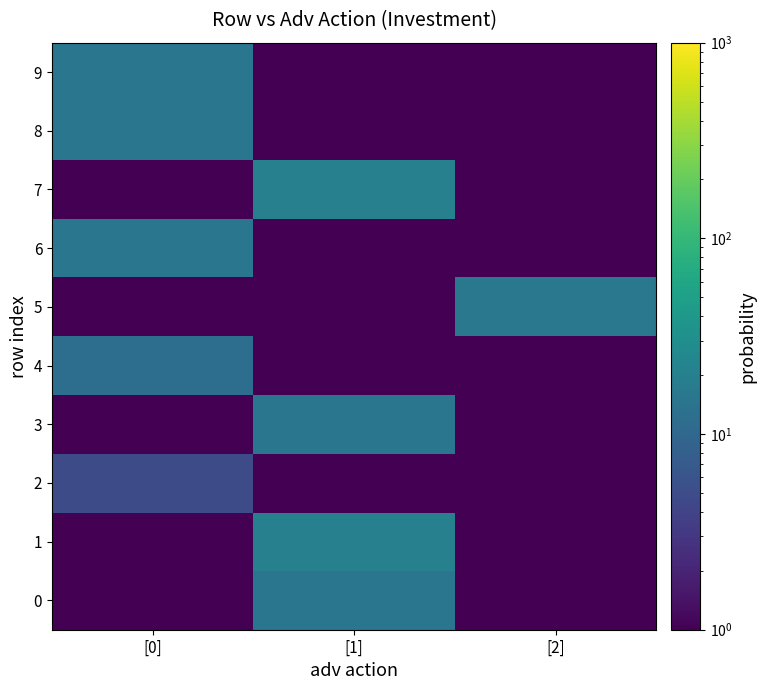

Which series has the widest spread of values?

1